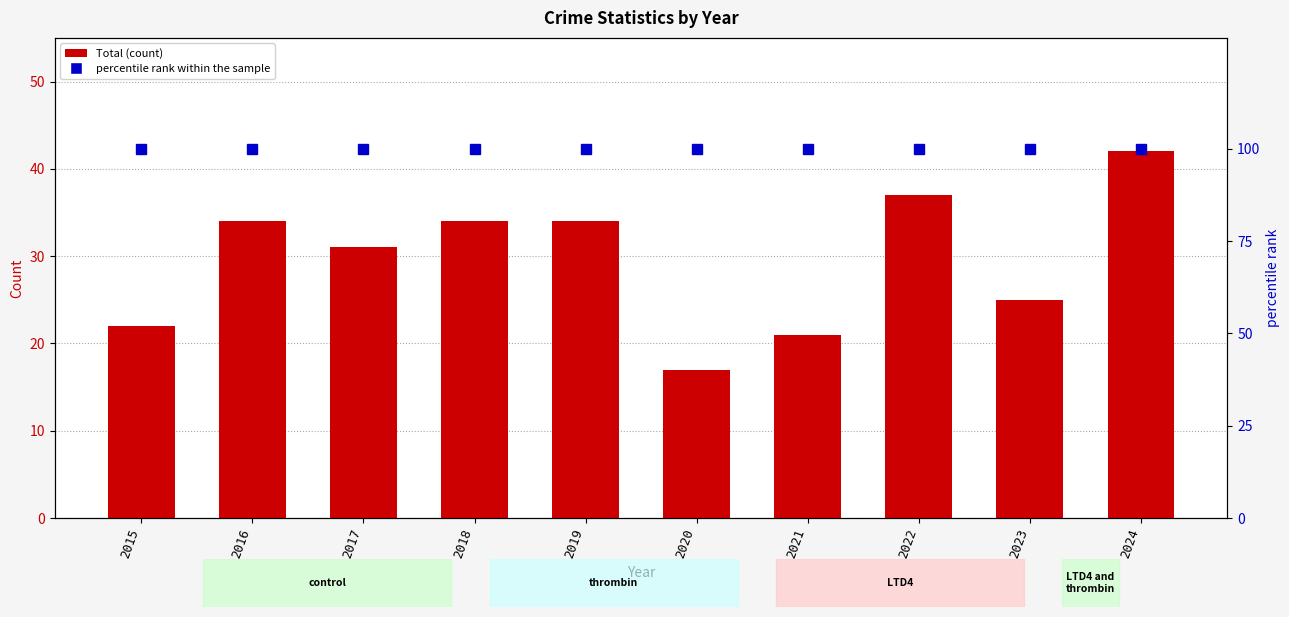

Which series has the largest total across all categories?

percentile rank within the sample